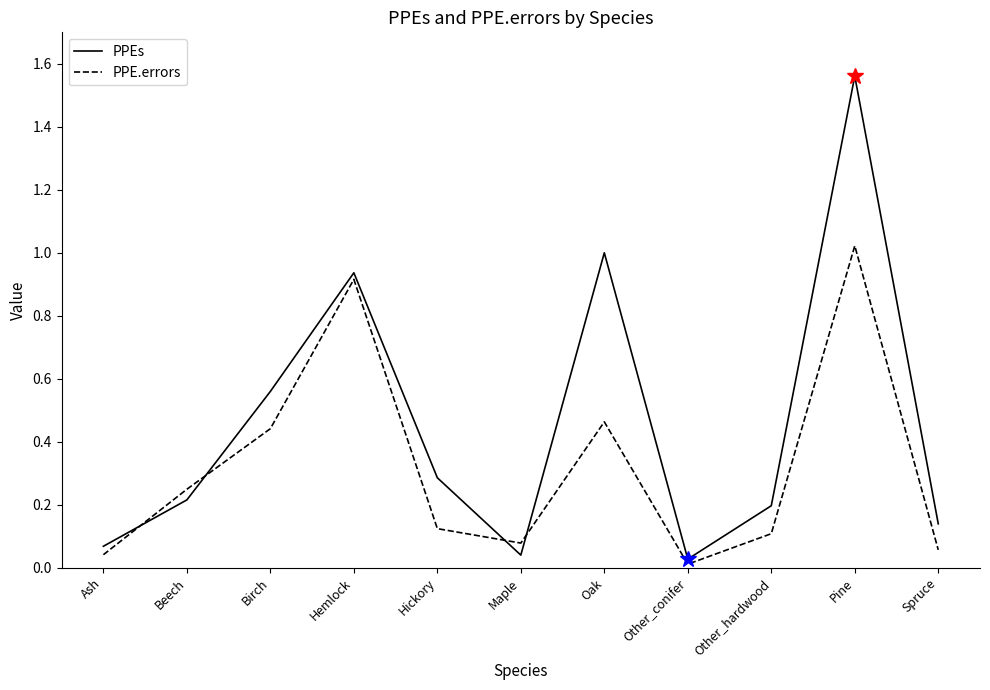

At which category is the sum across all series the highest?

Pine